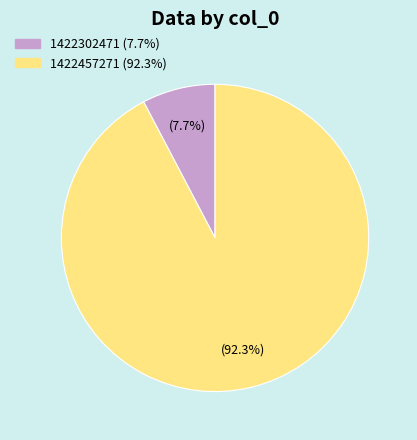

Count the number of slices in the pie.

2